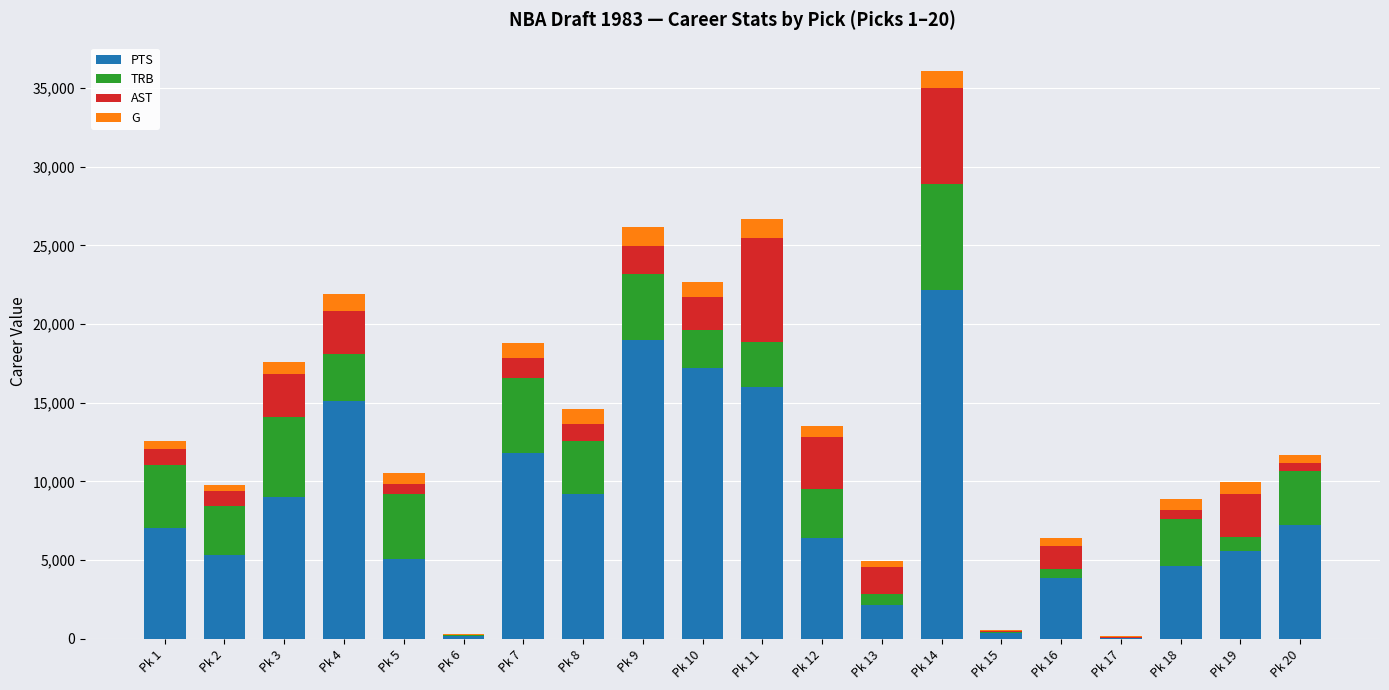

What is the maximum value for PTS?

22195